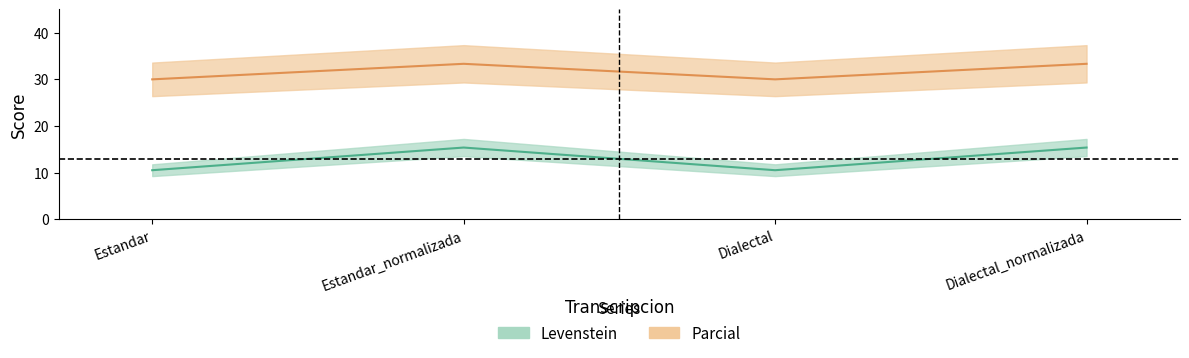

Reading left to right, list all the values displayed in this chart.

Levenstein: 10.5	15.4	10.5	15.4
Parcial: 30.0	33.3	30.0	33.3